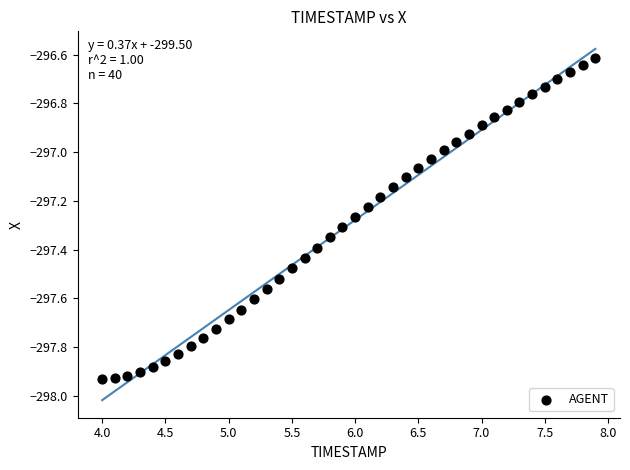

What is the range of Y values (max minus min)?

1.3